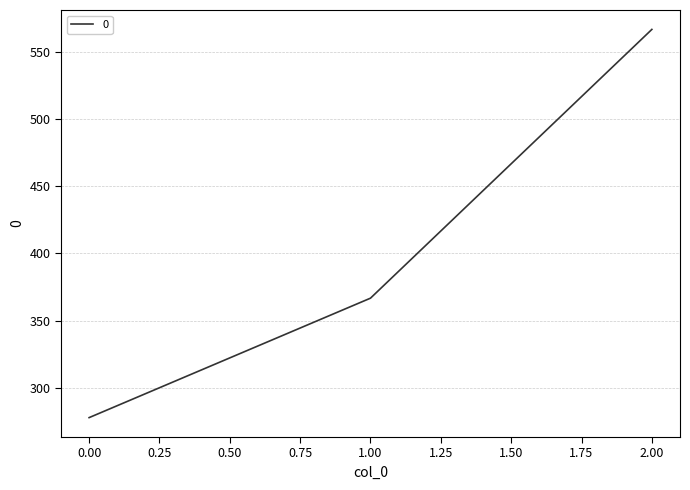

Which category has the highest value across all series?

2.00